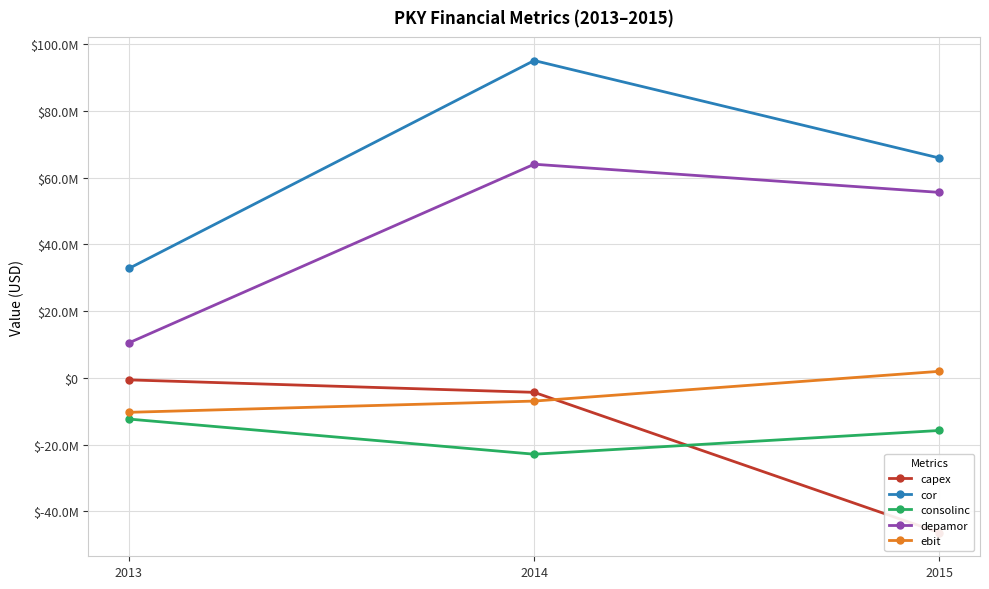

Reading right to left, transcribe all the data shown in this chart.

capex: -46421000	-4360000	-623000
cor: 65867000	95093000	32771000
consolinc: -15789000	-22903000	-12369000
depamor: 55570000	64012000	10465000
ebit: 1941000	-6979000	-10349000